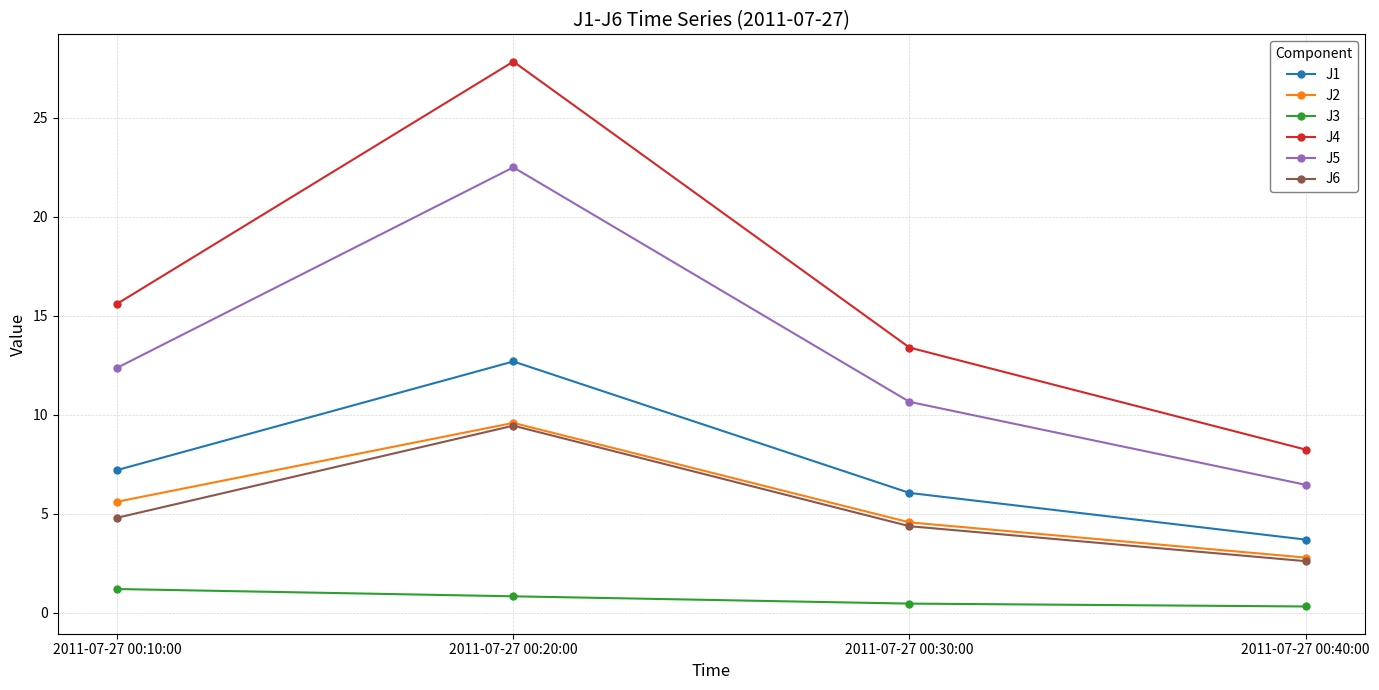

What is the sum of all J4 values?

65.1